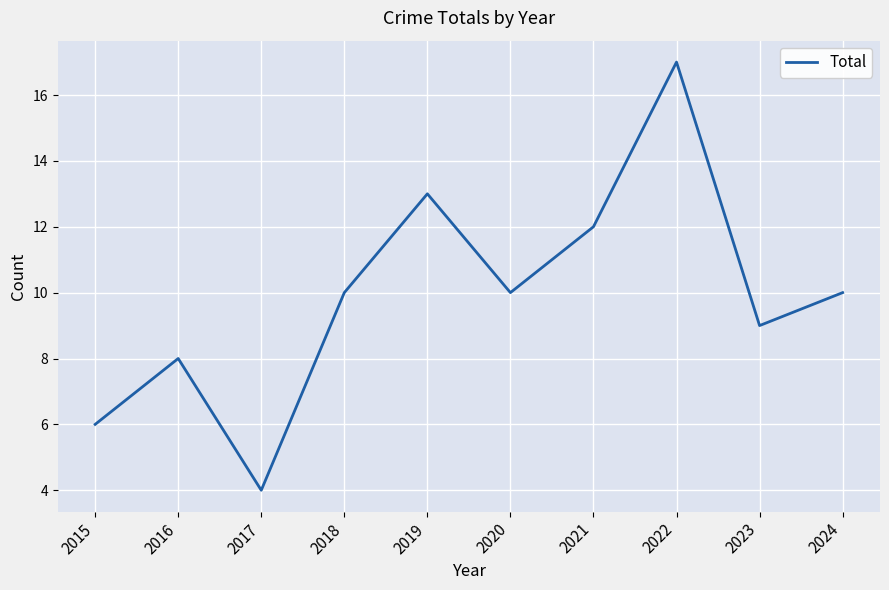

What is the change in value from 2020 to 2021?

+2